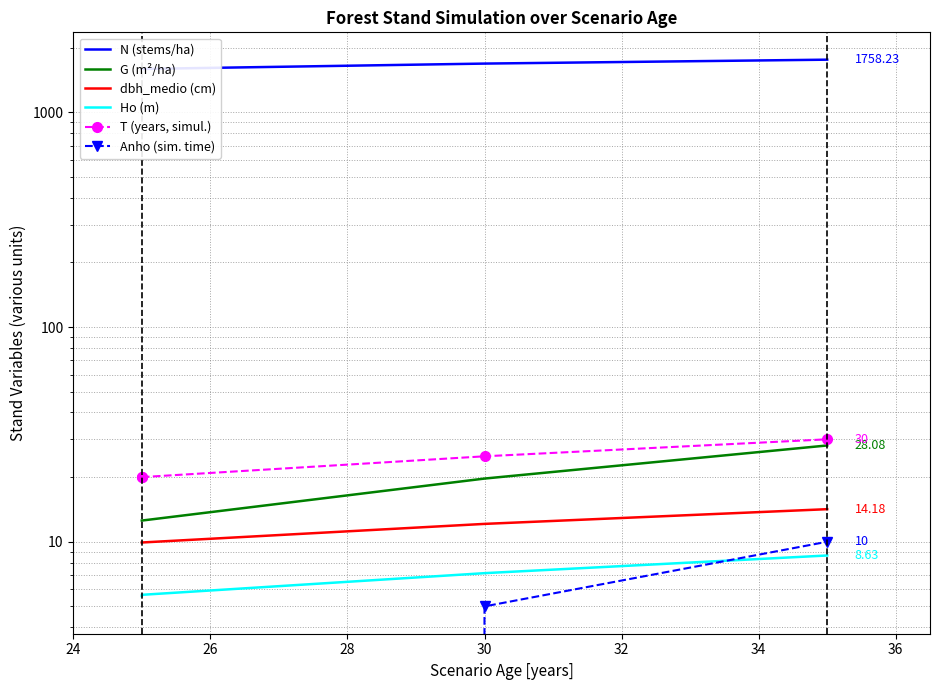

Reading left to right, what are all the values shown in this chart?

N (stems/ha): 1591.5	1591.5	1686.0	1758.2
G (m²/ha): 12.6	12.6	19.7	28.1
dbh_medio (cm): 9.9	9.9	12.1	14.2
Ho (m): 5.6	5.7	7.1	8.6
T (years, simul.): 20.0	20.0	25.0	30.0
Anho (sim. time): 0.0	0.0	5.0	10.0